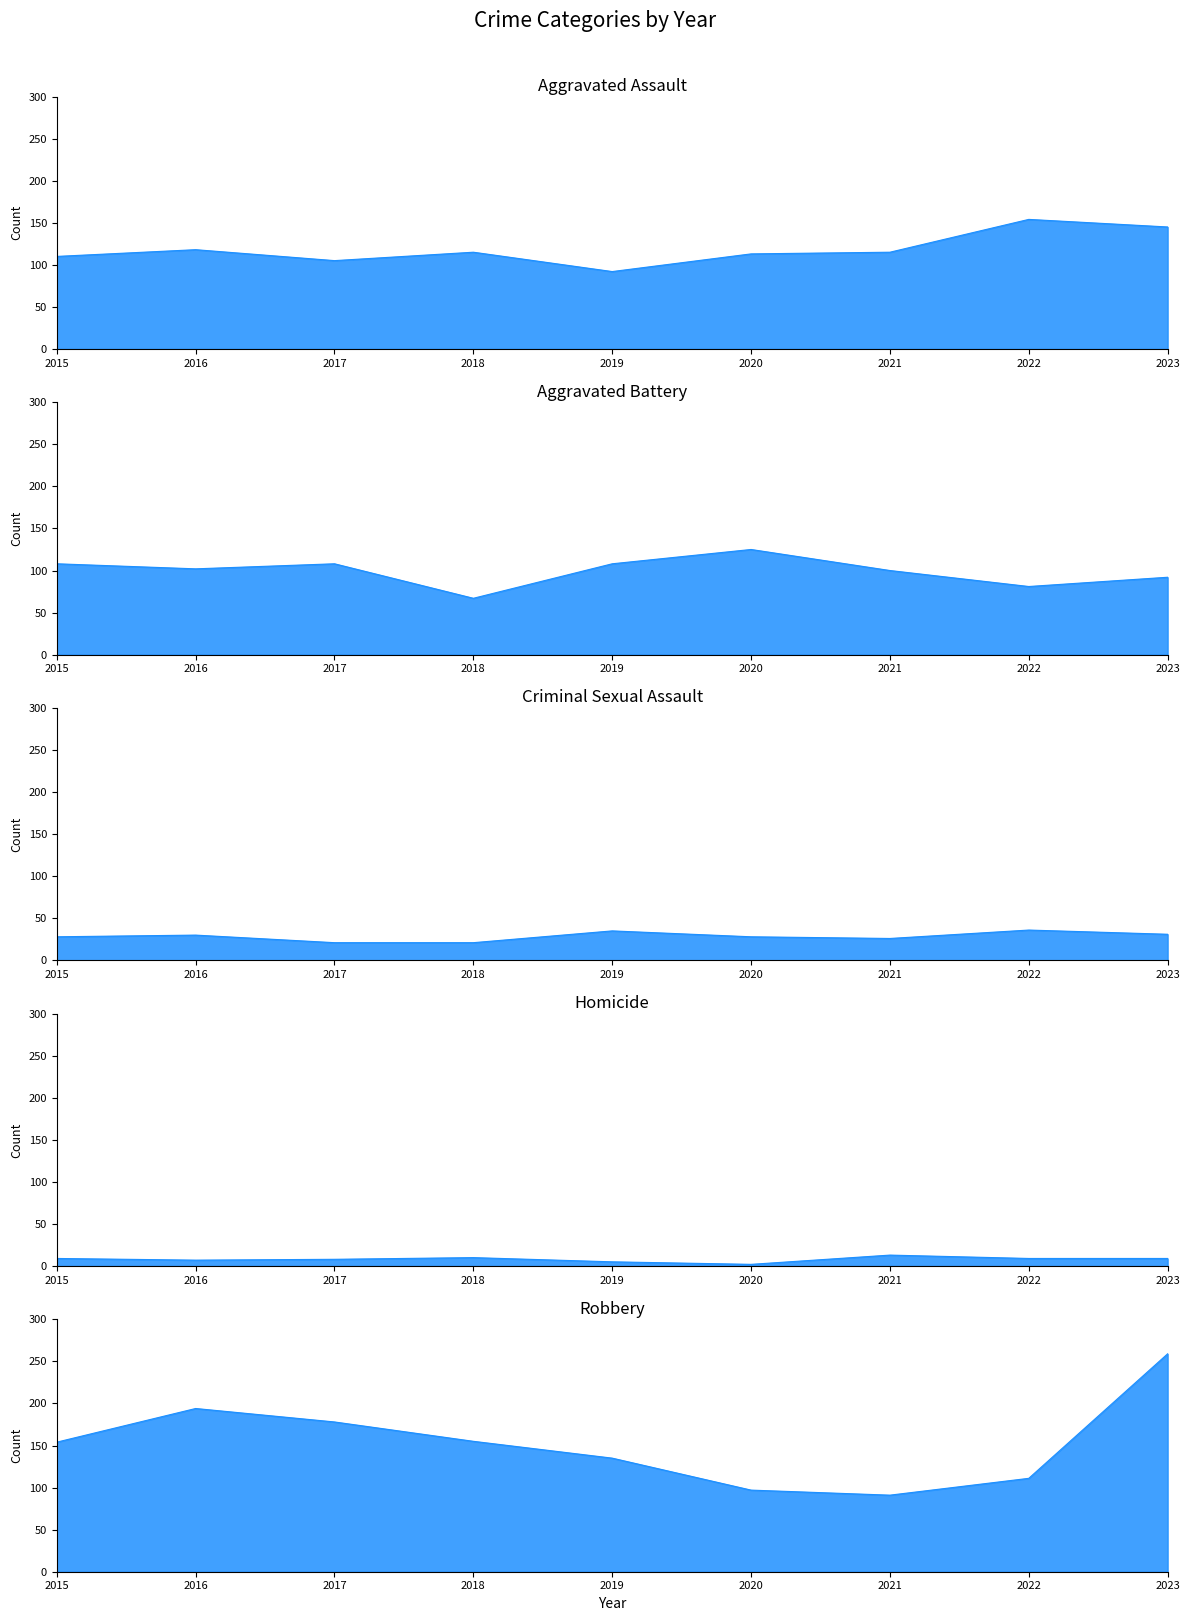

What is the value of the Criminal Sexual Assault point at the 8th from the left?

36